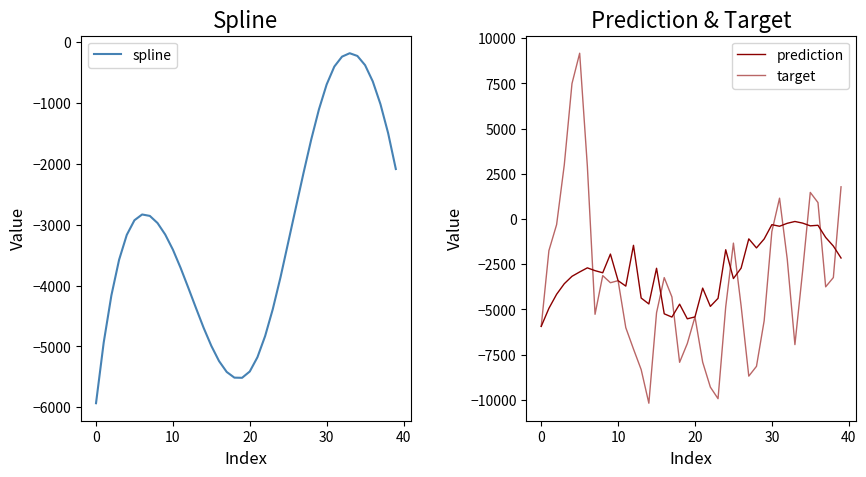

True or false: prediction and spline cross at least once.

False